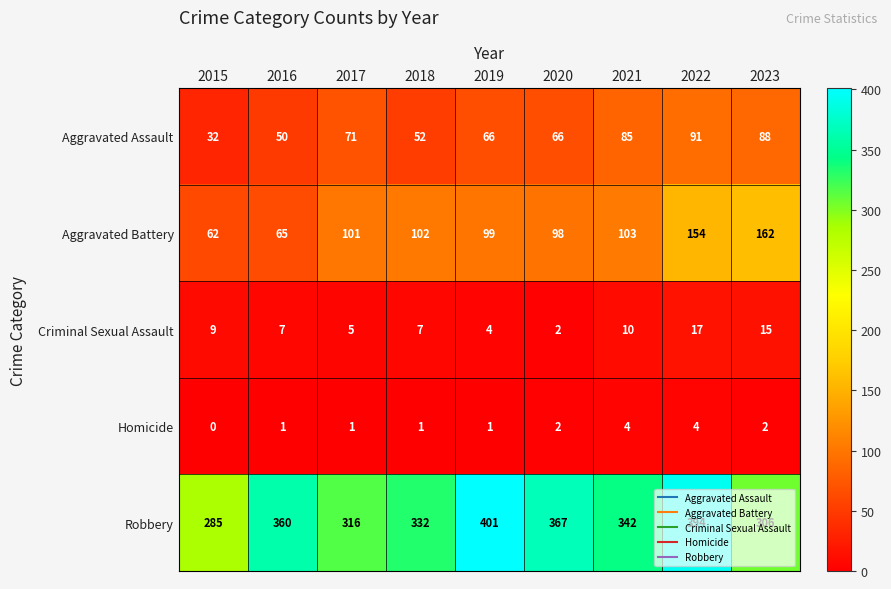

At which label is Aggravated Battery closest to 112?

2021